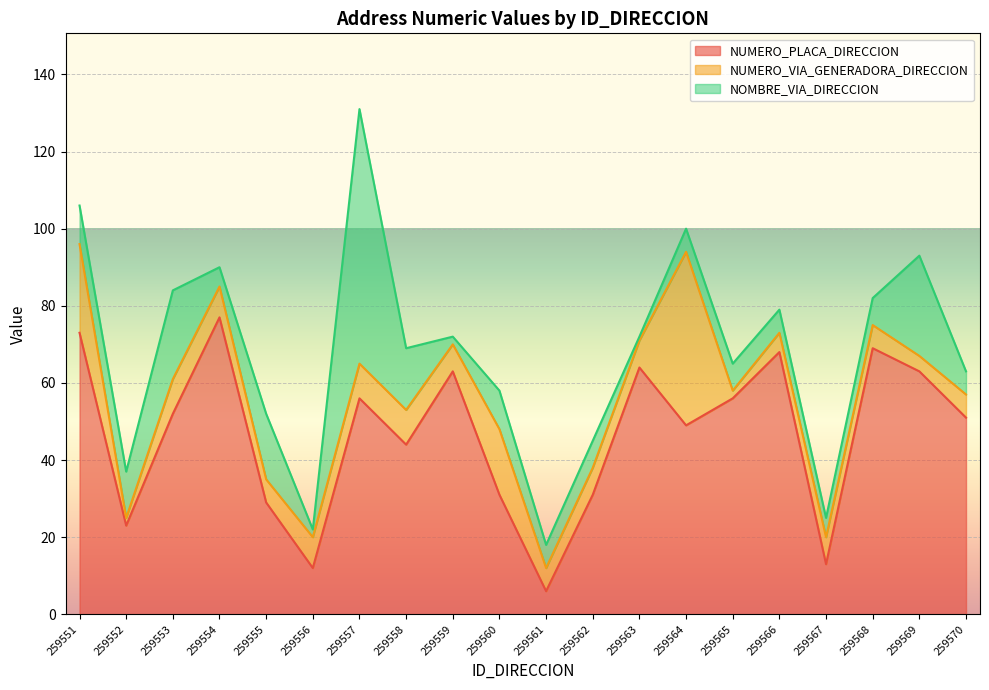

List the series in order of their peak value, highest first.

NUMERO_PLACA_DIRECCION, NOMBRE_VIA_DIRECCION, NUMERO_VIA_GENERADORA_DIRECCION